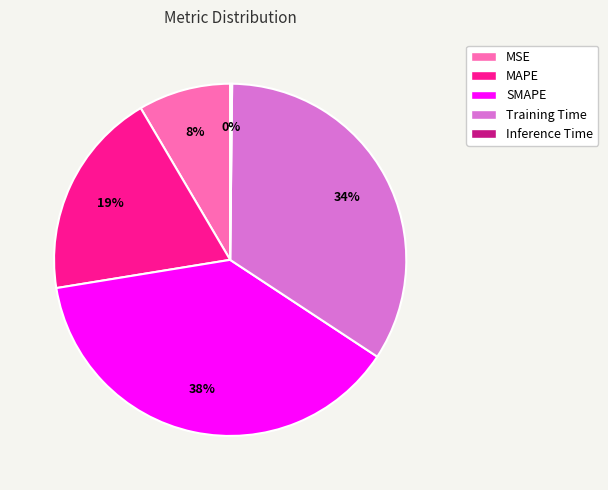

Is SMAPE the majority of the pie?

No